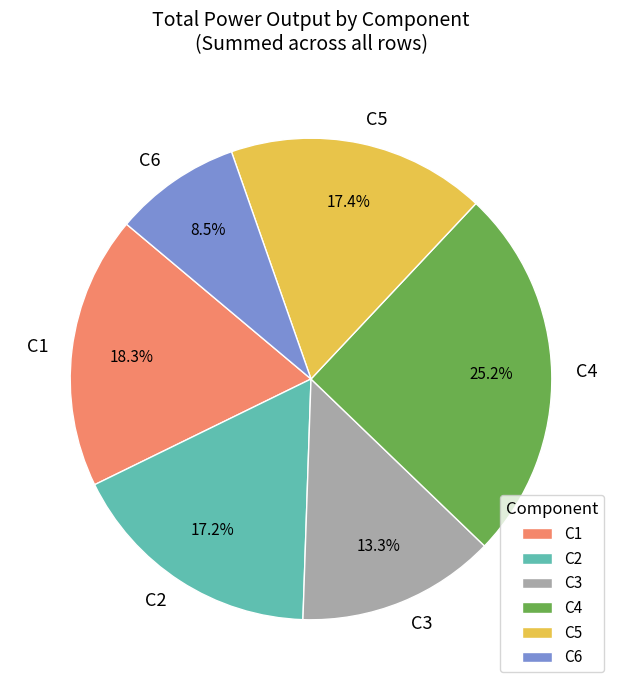

To the nearest percent, what is the difference between the largest and smallest slice percentages?

17%